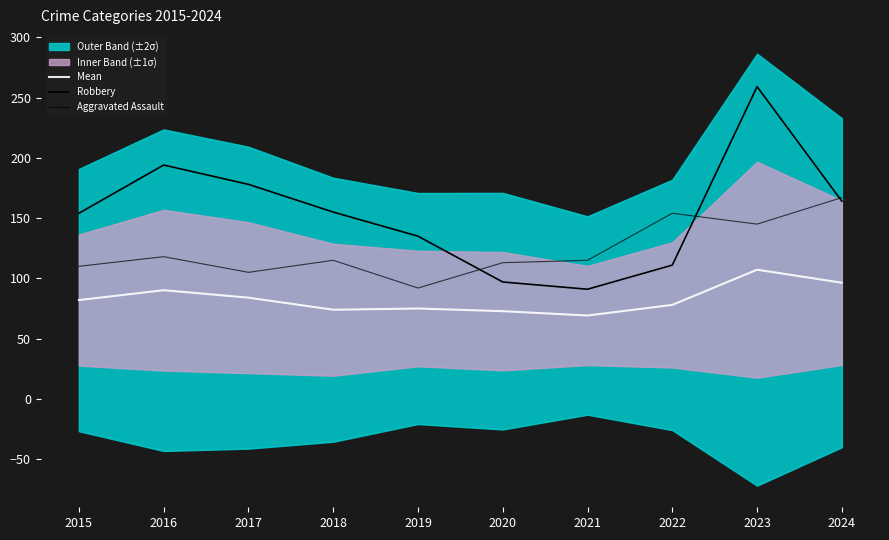

What is the total value across all series at 2016?

402.2